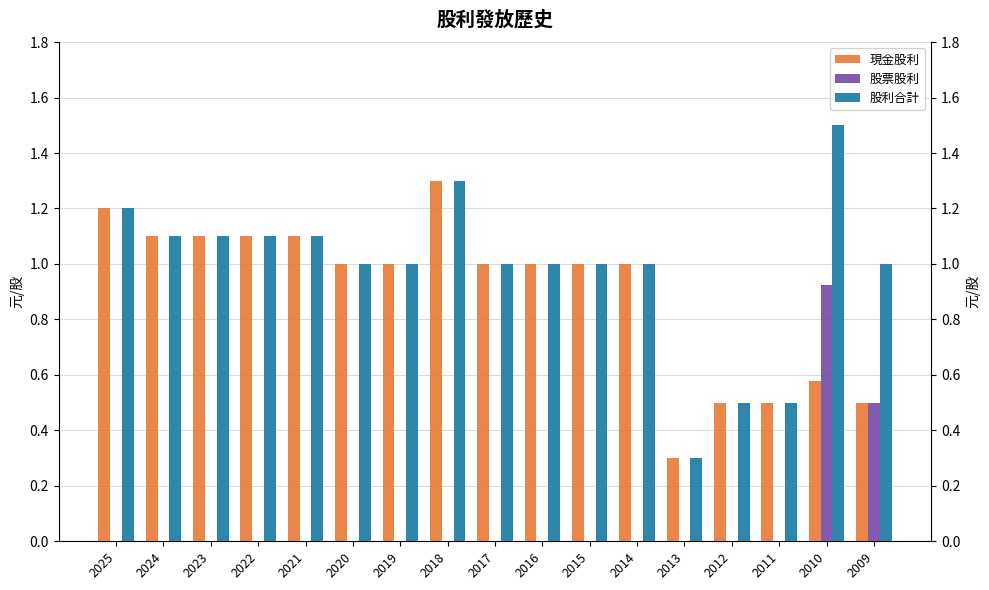

Count the number of categories in the chart.

17